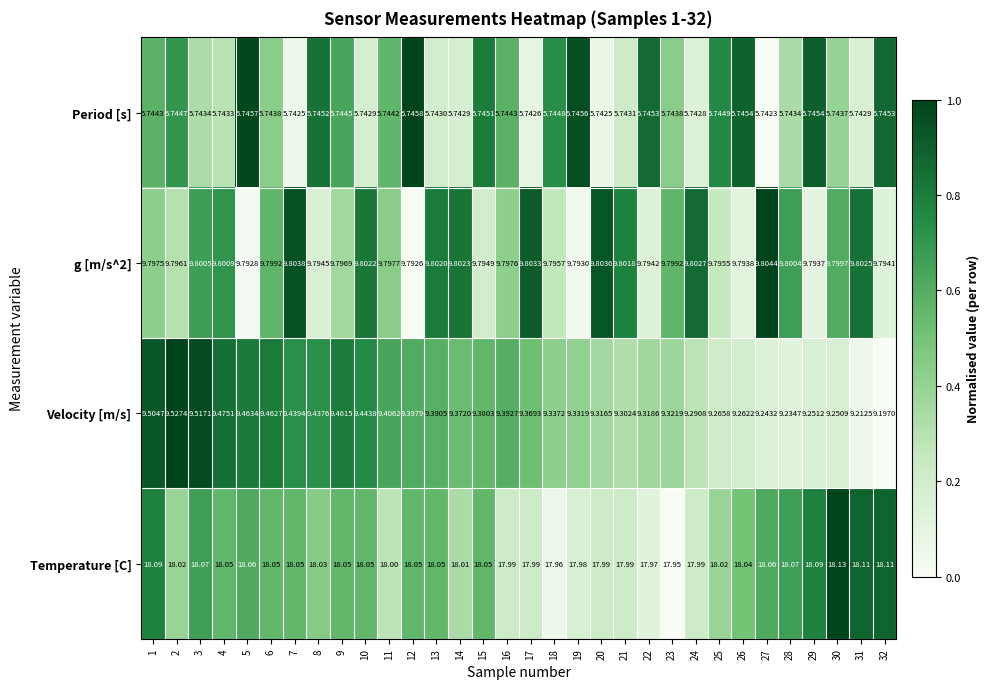

At which category does the chart reach its peak across all series?

30